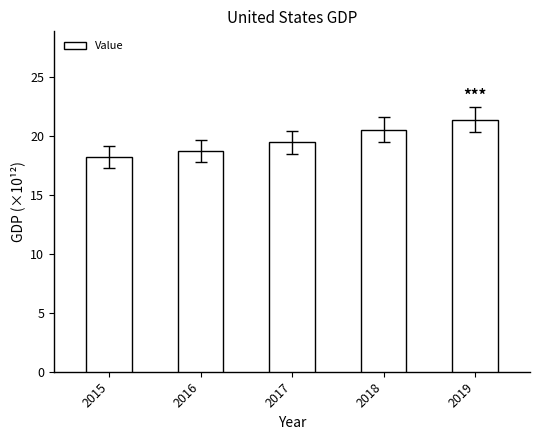

The value at 2018 is 9.5. True or false?

False